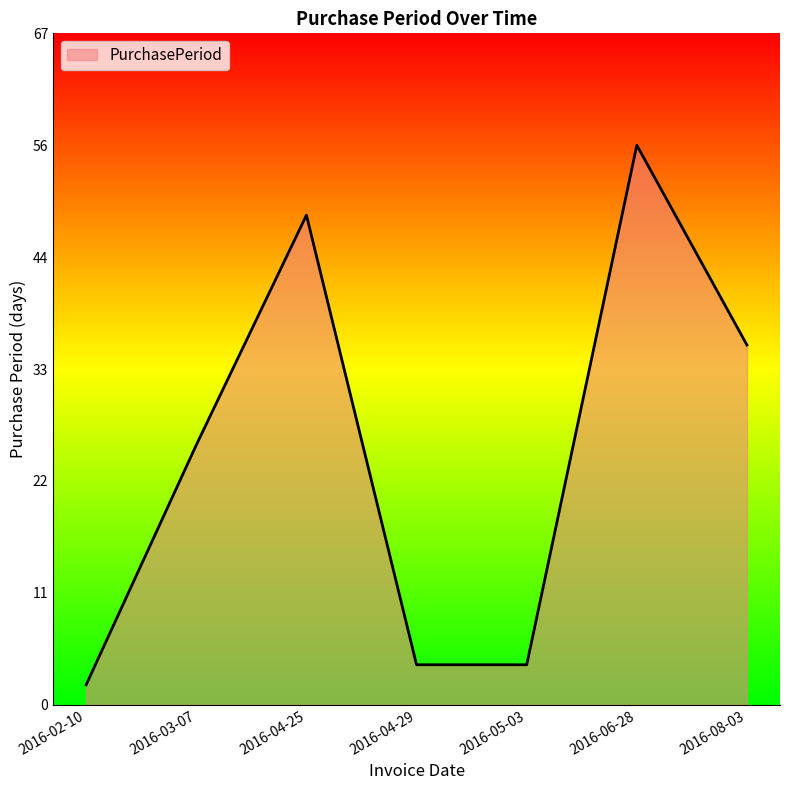

Does the chart have visible grid lines?

No